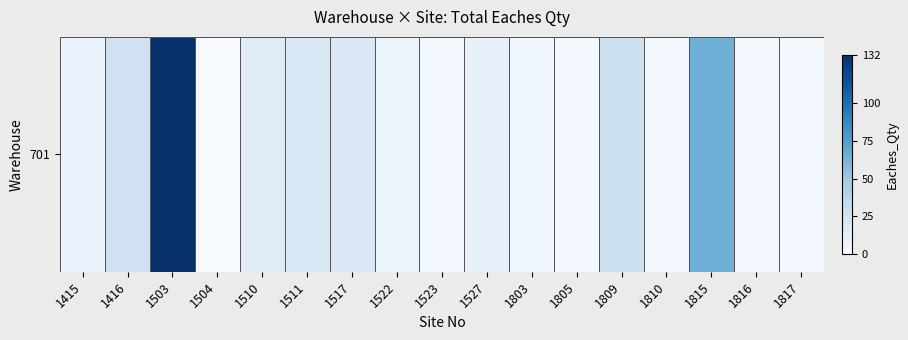

The chart shows a value of 4 at 1810. True or false?

True